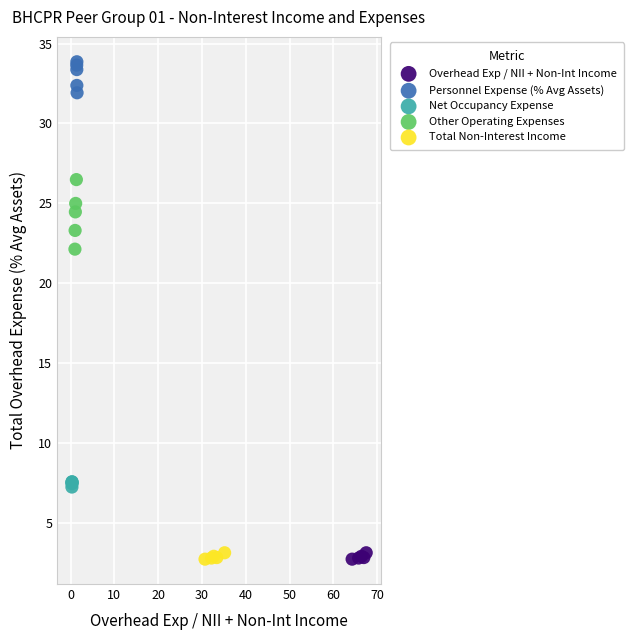

Which series has the largest Y range (max minus min)?

Other Operating Expenses